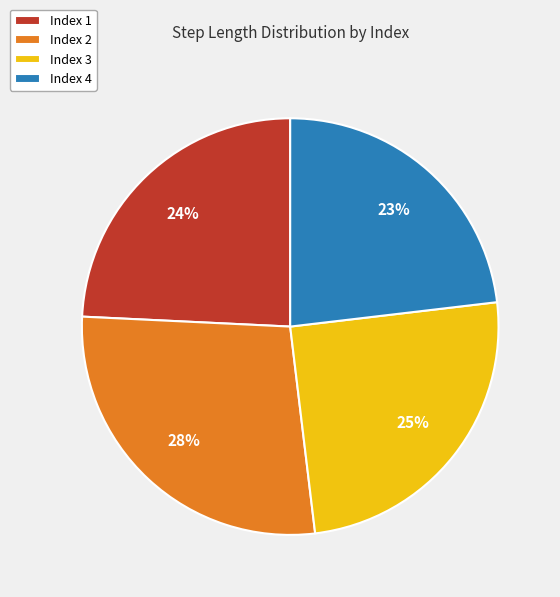

Count the number of slices in the pie.

4